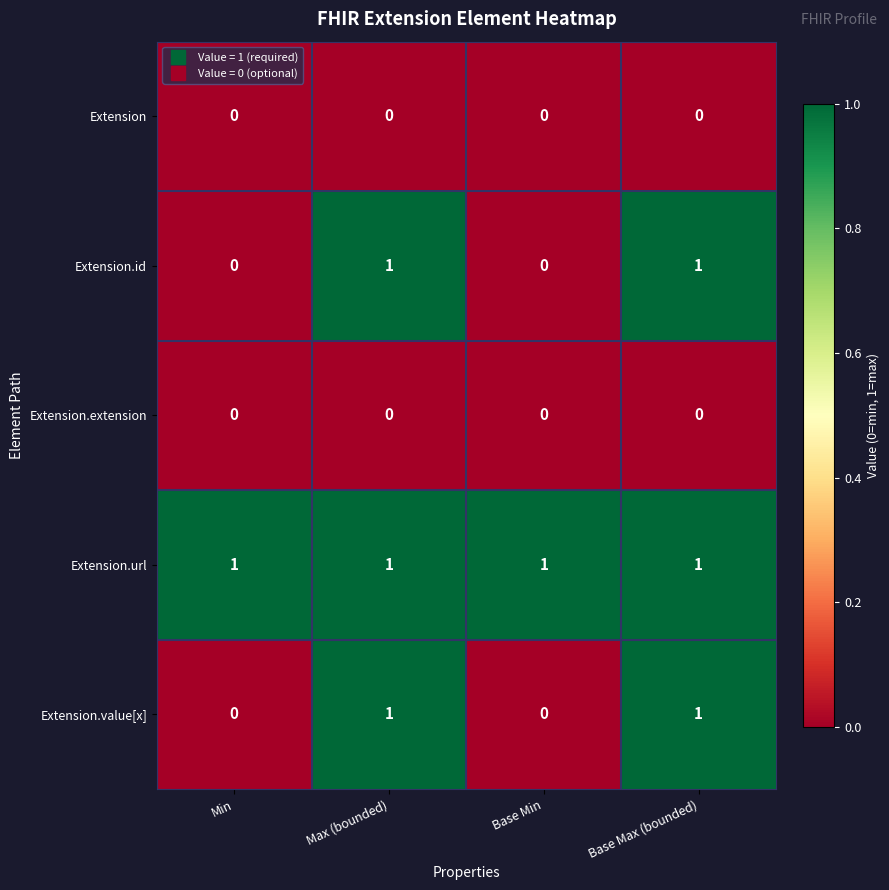

True or false: Extension.extension has a value of 0 at Max (bounded).

True